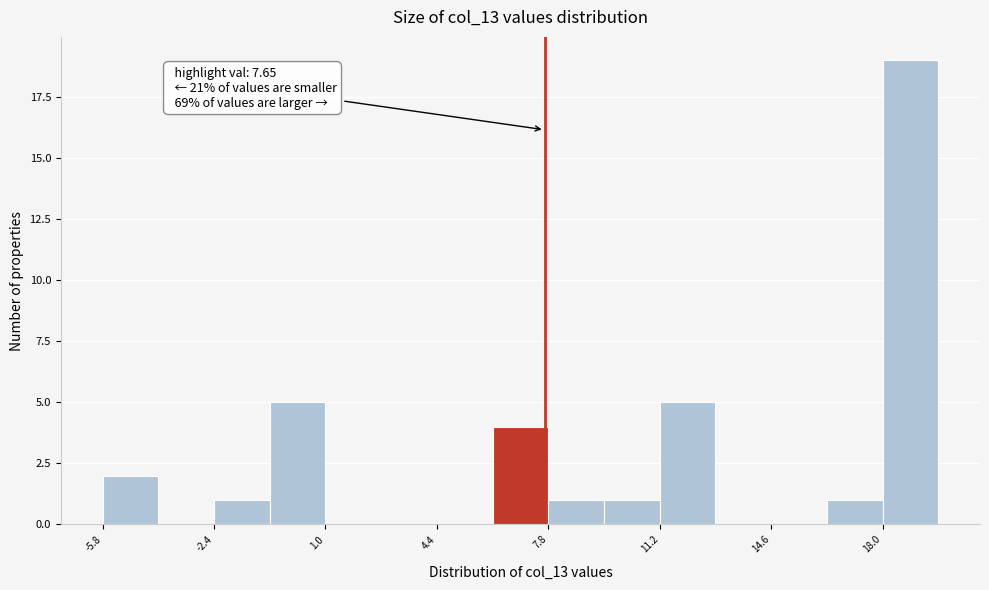

Read against the x-axis, roughly where is the centre of the tallest bar?

19.0